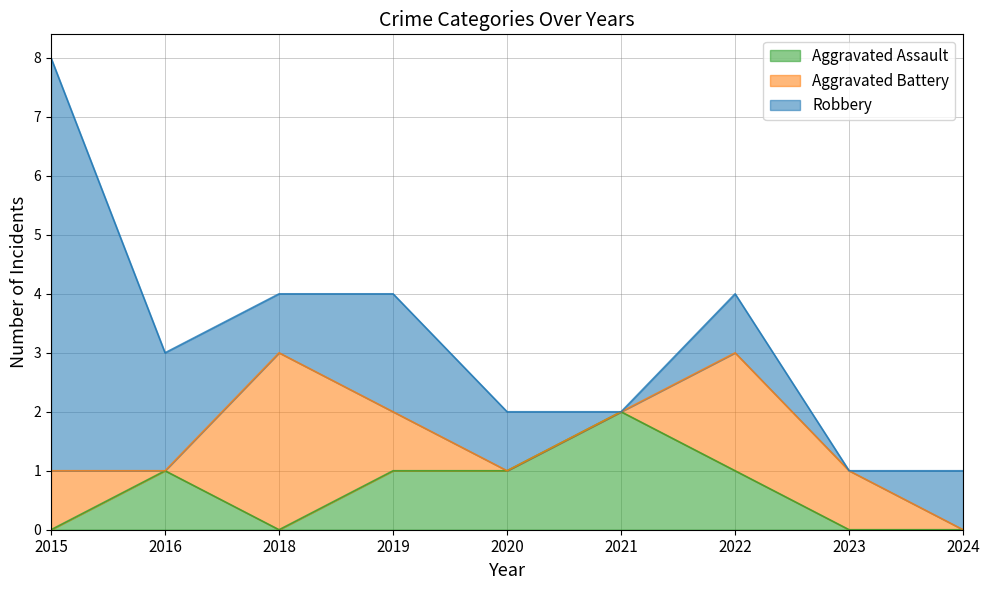

Which series has the largest total across all categories?

Robbery